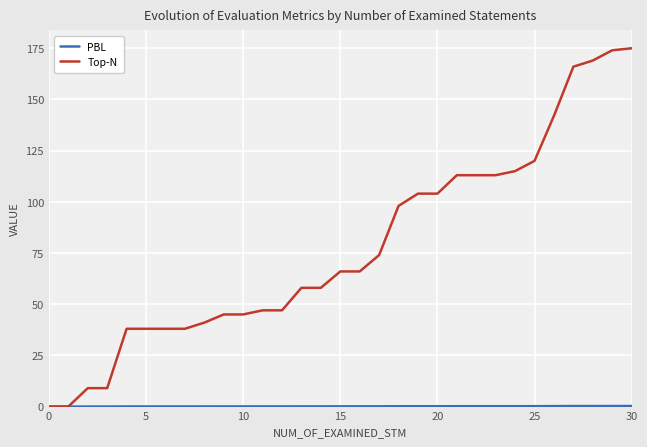

What is the highest value of the Top-N series?

175.0